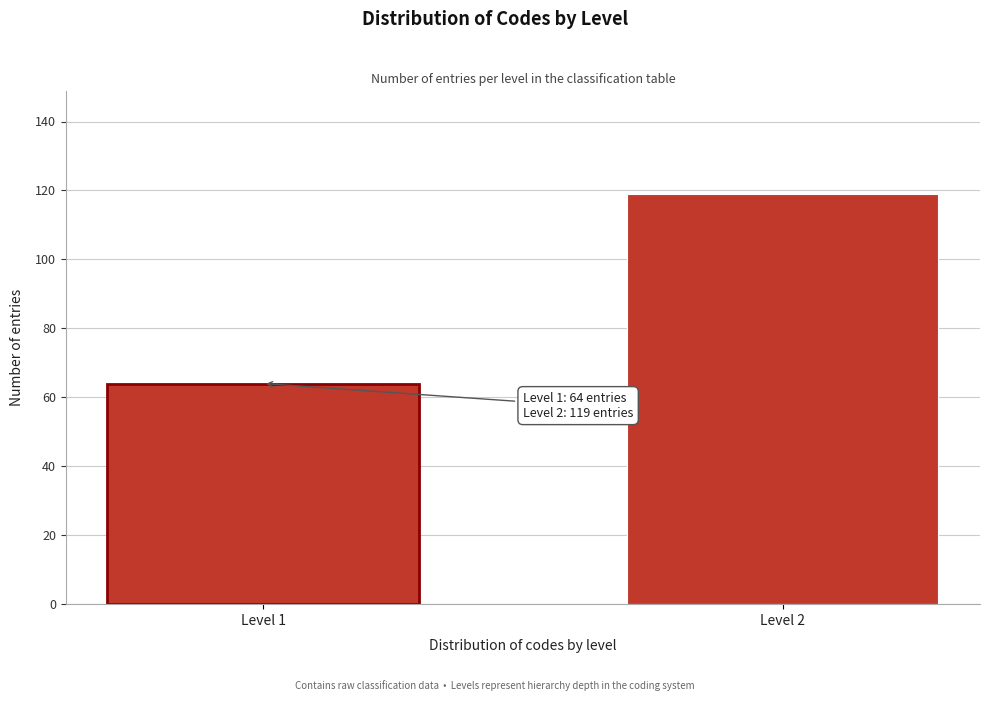

Reading right to left, list all the values displayed in this chart.

Level 2=119	Level 1=64